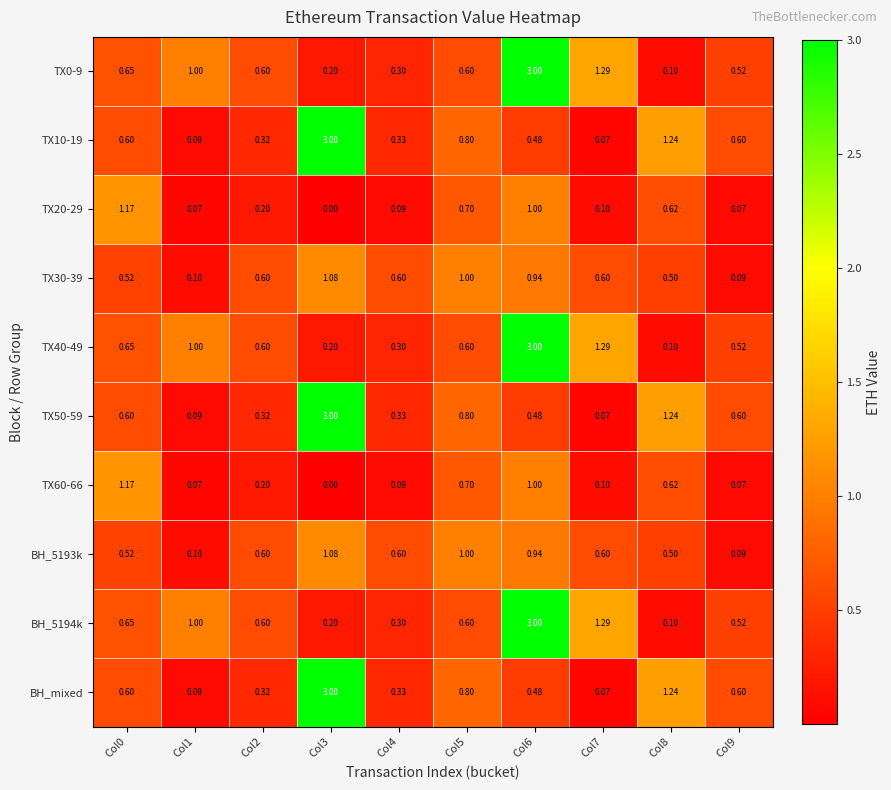

Is the value of TX10-19 at Col7 greater than the value of TX60-66 at Col3?

Yes